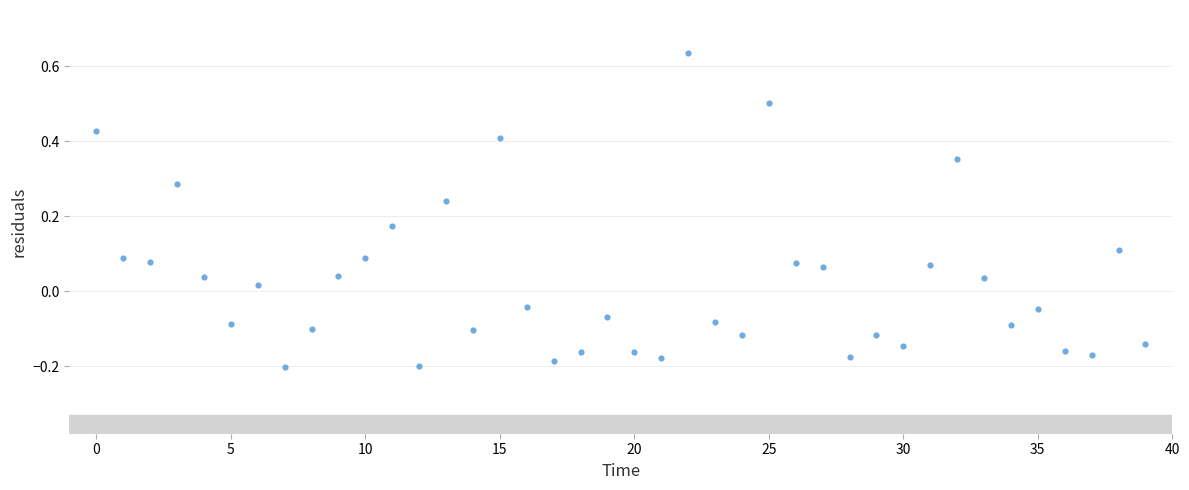

How many data points are displayed?

40